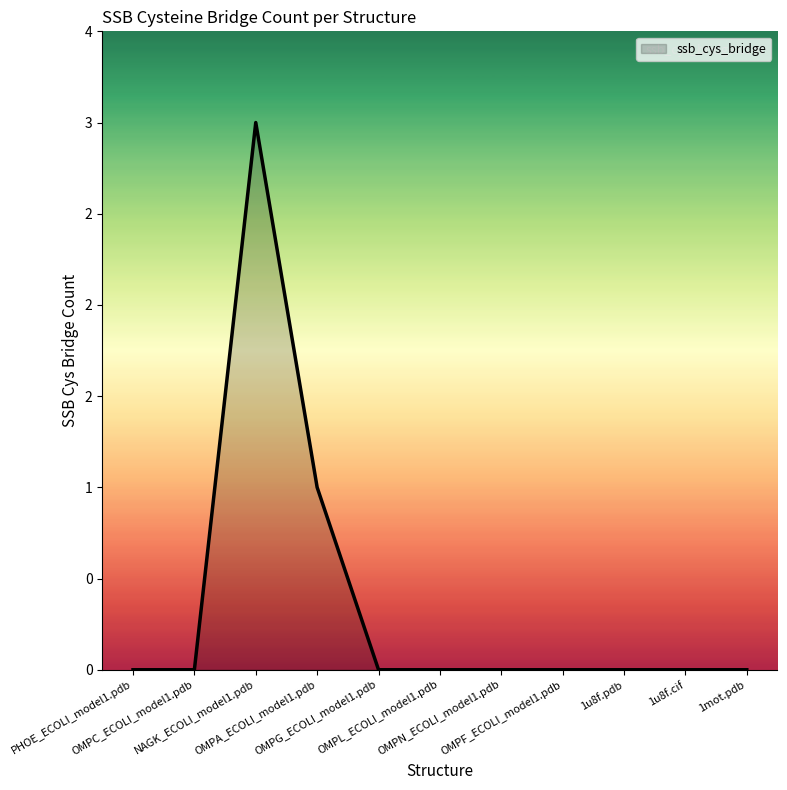

Between OMPA_ECOLI_model1.pdb and 1u8f.cif, which is larger?

OMPA_ECOLI_model1.pdb